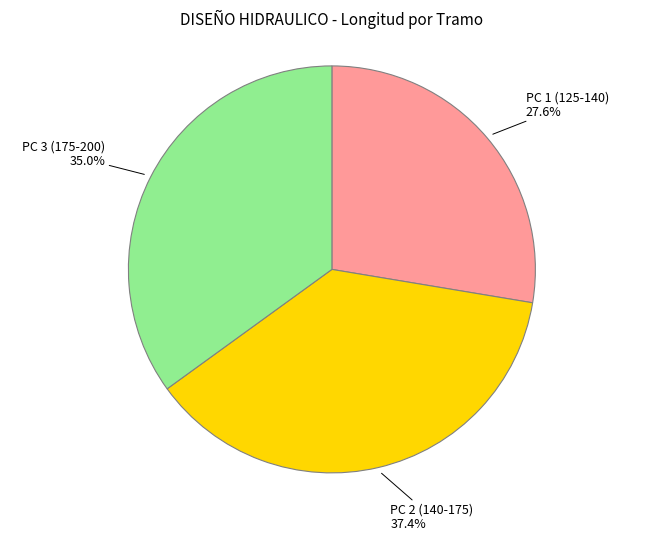

True or false: PC 3 (175-200) accounts for 25% of the total.

False